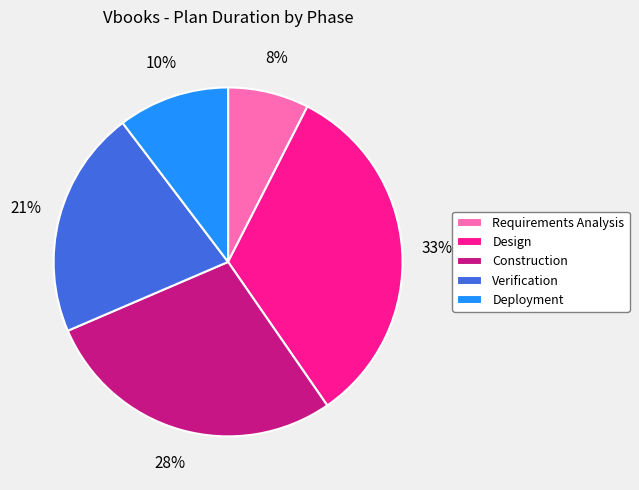

Which has a higher value, Deployment or Requirements Analysis?

Deployment